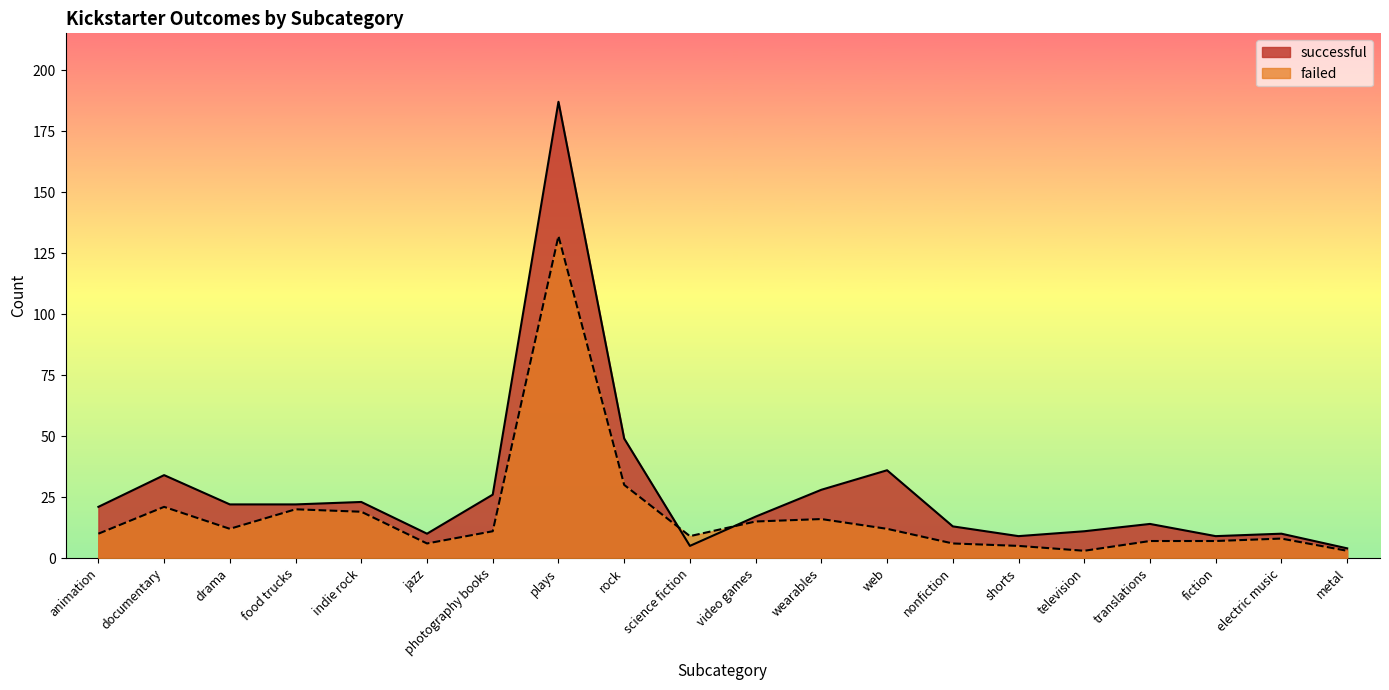

Between animation and web, which series saw the biggest shift?

successful